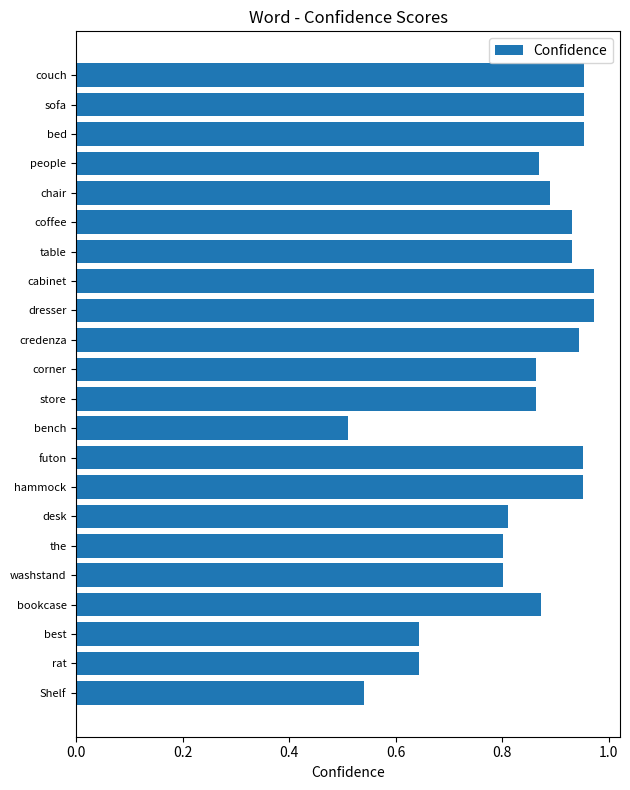

Where is the data nearest to the value 0?

bench